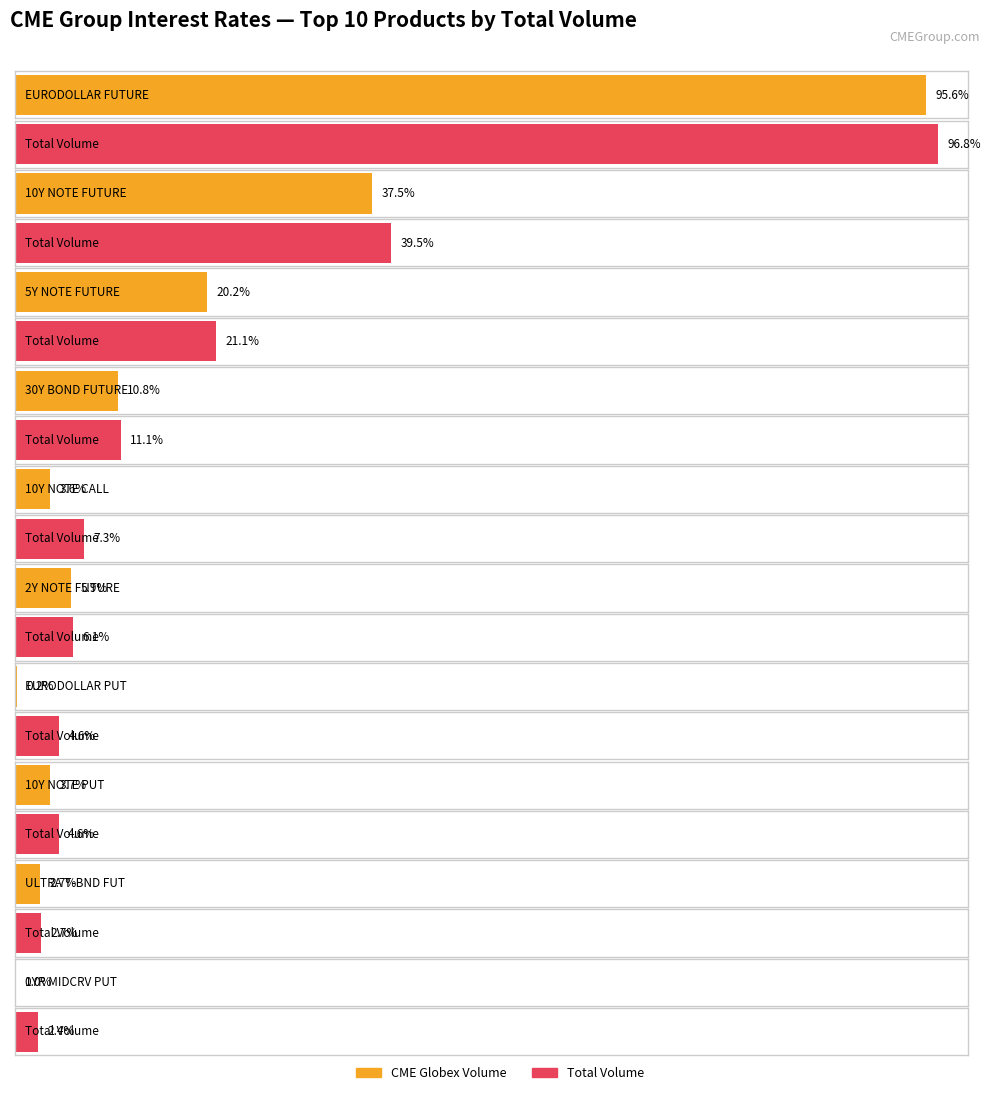

The value of Total Volume at EURODOLLAR PUT is 291463. True or false?

False